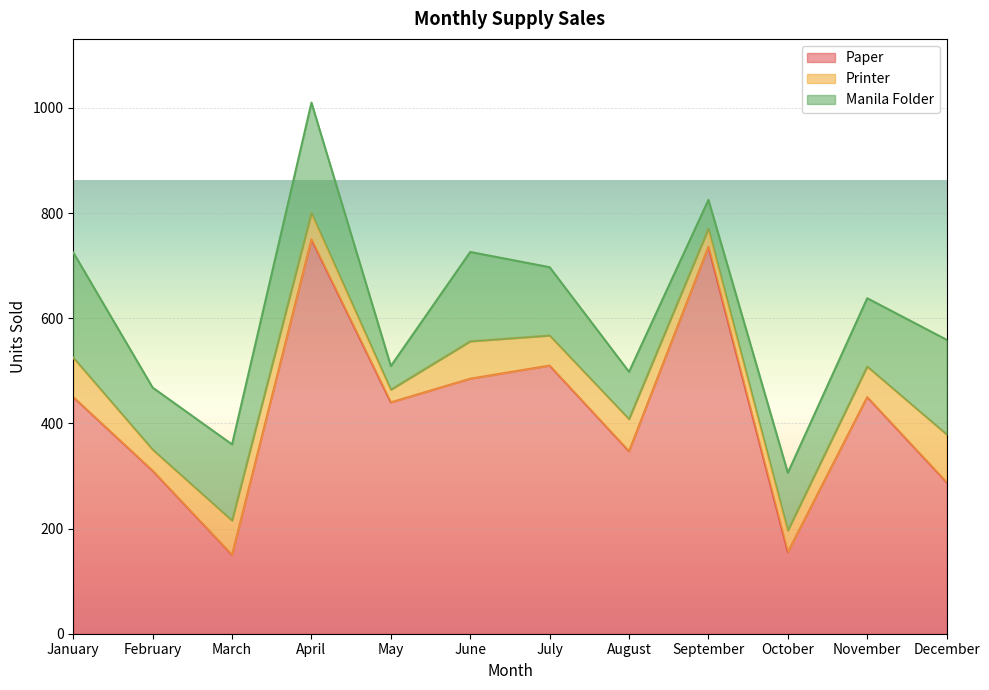

What is the sum of all Manila Folder values?

1583